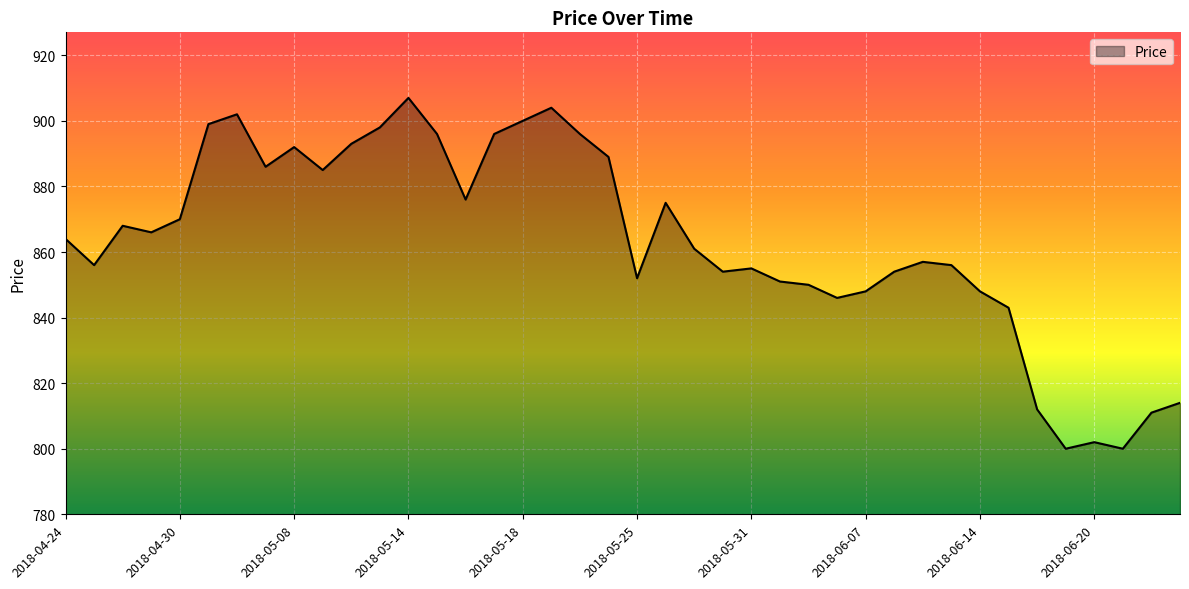

How many lines are shown in the chart?

1